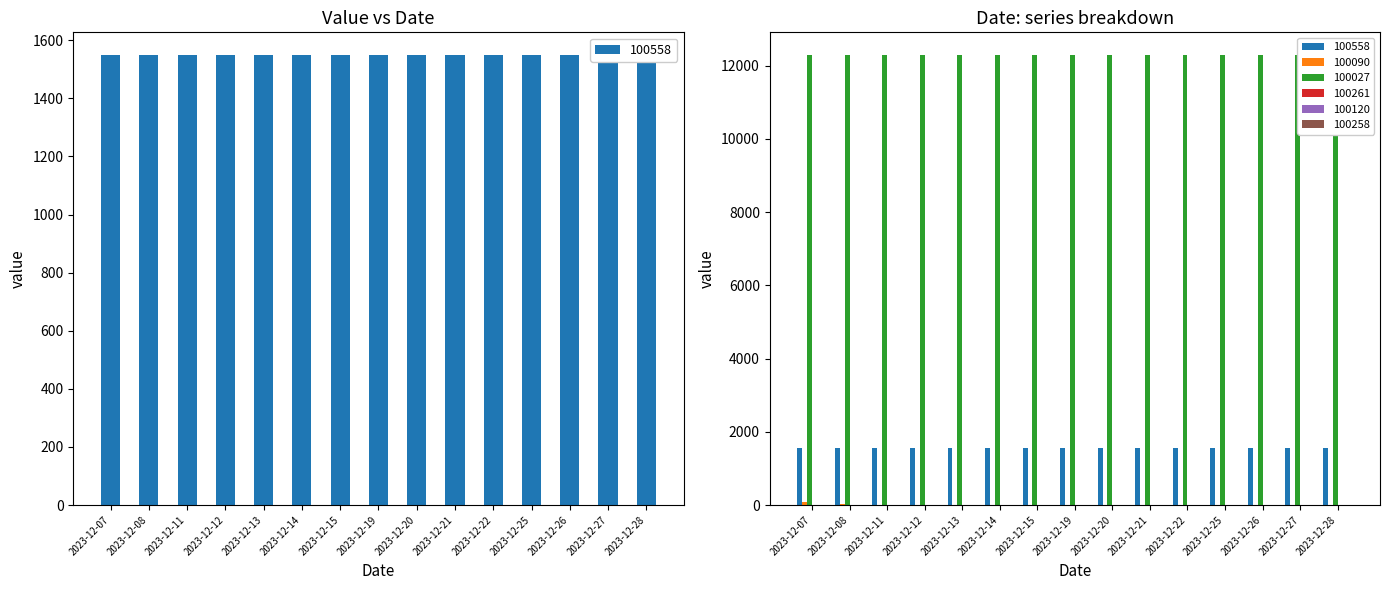

How many bars are there in total?

90